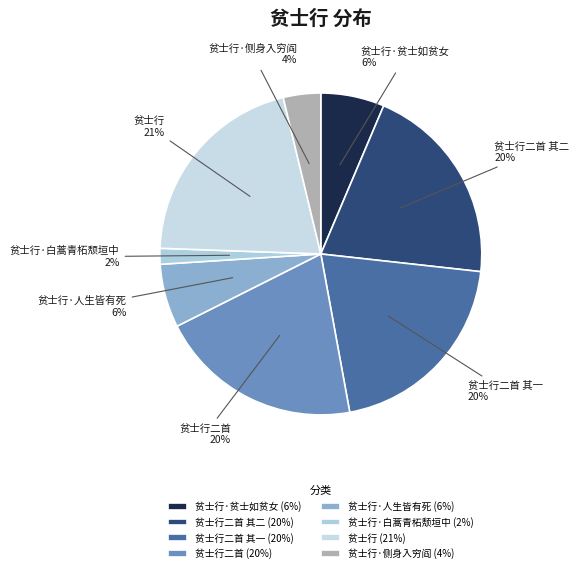

What is the ratio of the value at 贫士行二首 to the value at 贫士行?

1.0